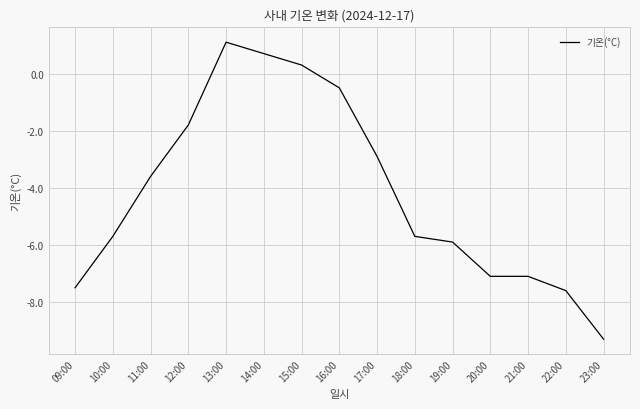

Is it true that the value at 21:00 is -4.4?

False